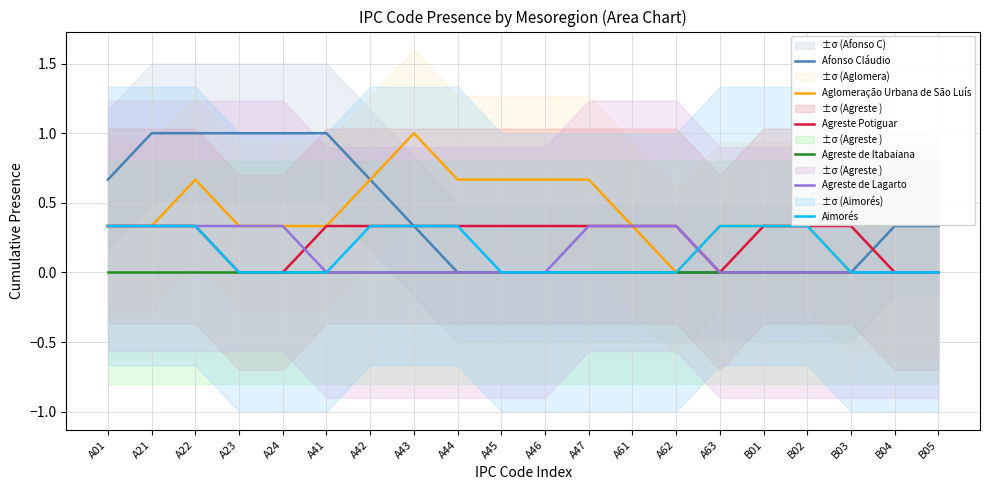

List the labels in order of Aglomeração Urbana de São Luís value, largest first.

A43, A22, A42, A44, A45, A46, A47, A01, A21, A23, A24, A41, A61, A63, B01, B02, A62, B03, B04, B05